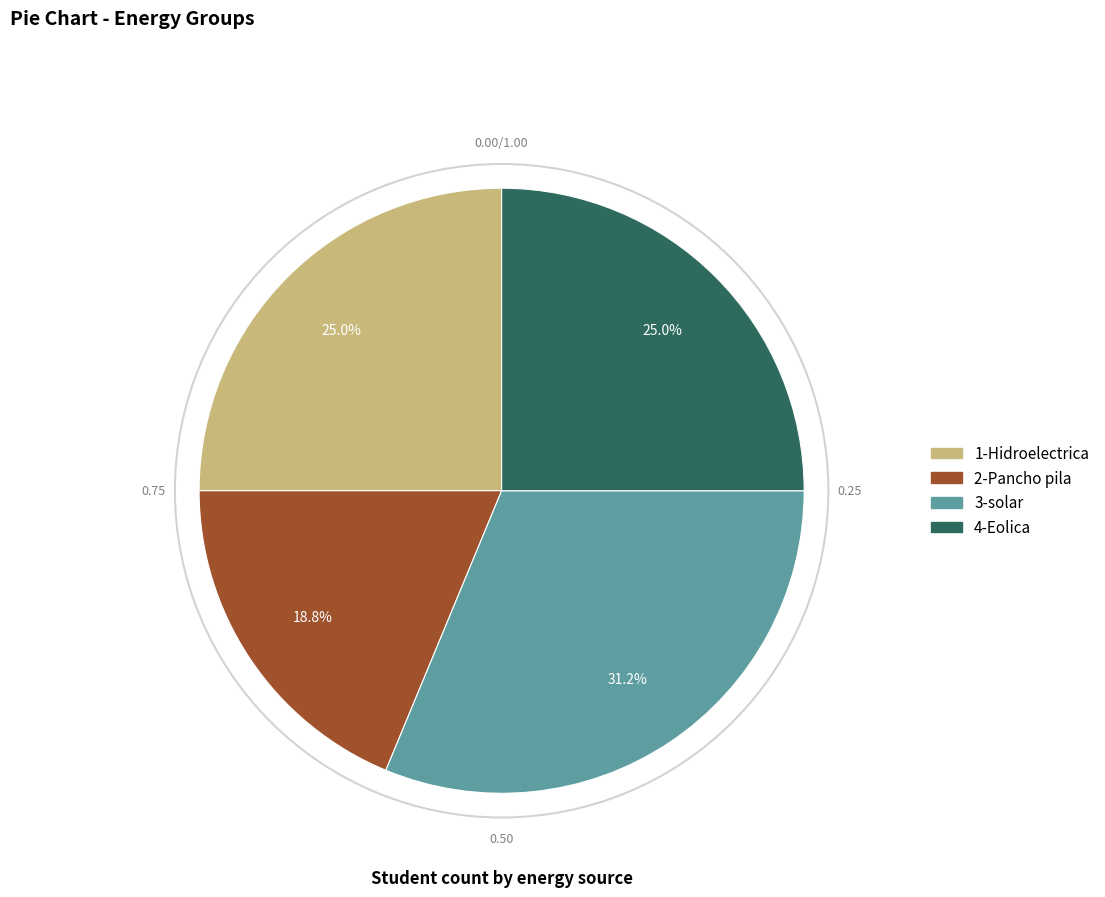

What is the largest slice in the pie chart?

3-solar